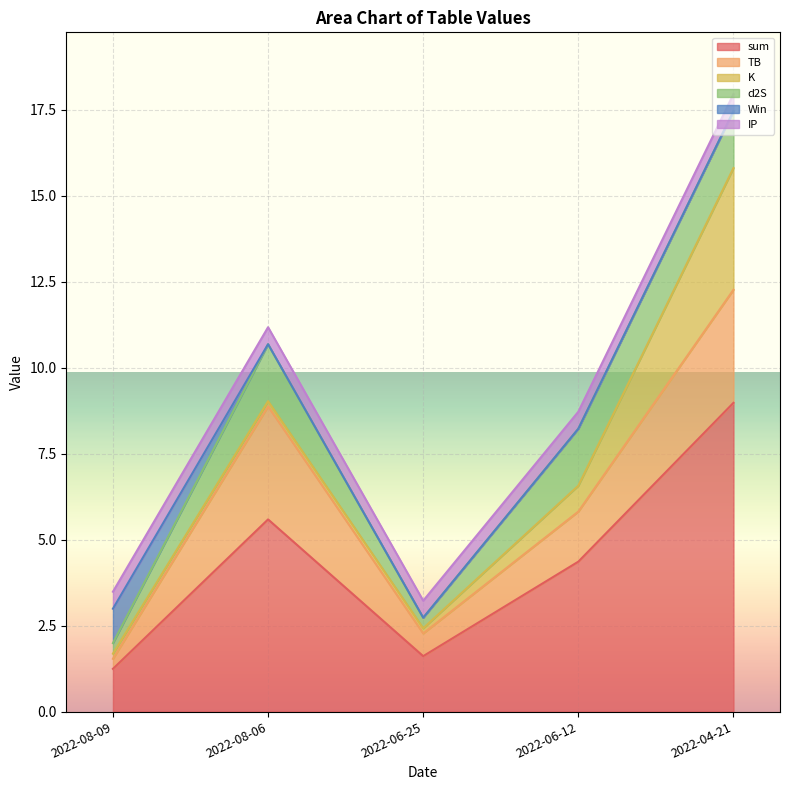

The value of IP at 2022-06-12 is 0.8. True or false?

False